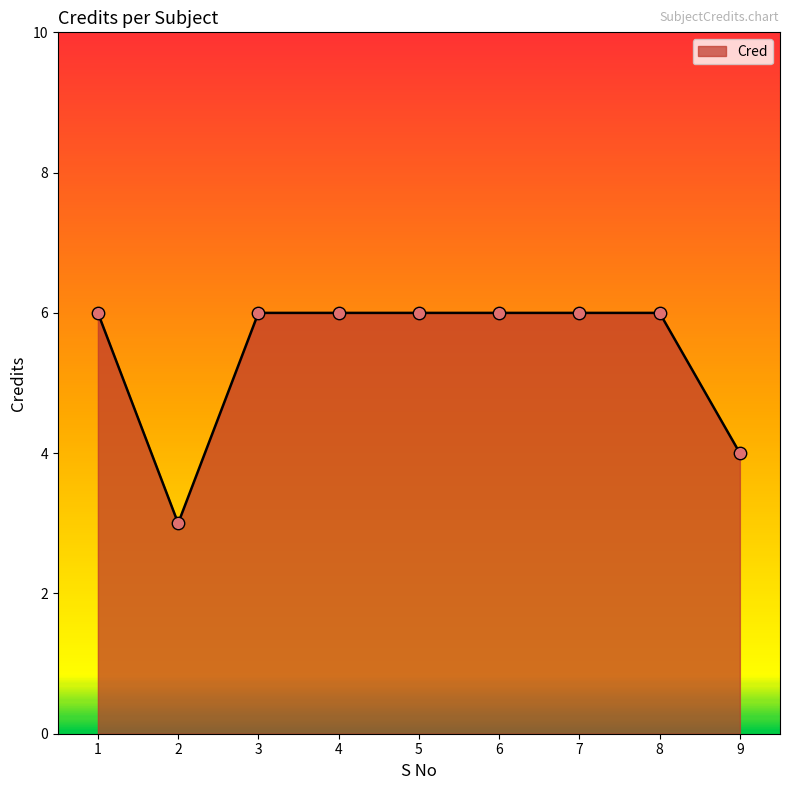

Between 9 and 1, which is larger?

1